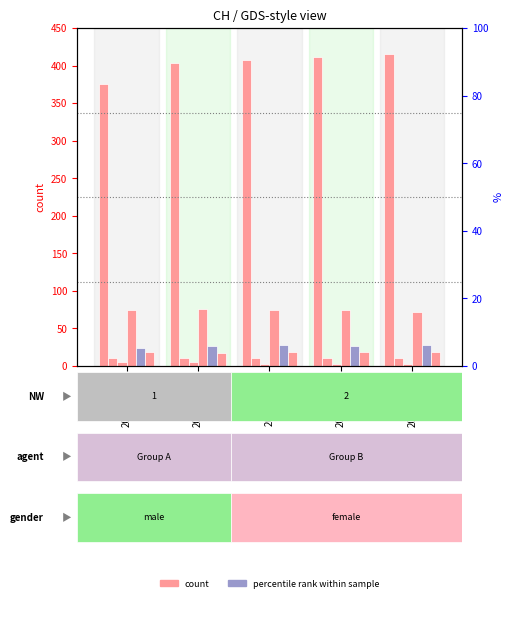

Is it true that VS equals 28 at 2020-04-04?

True